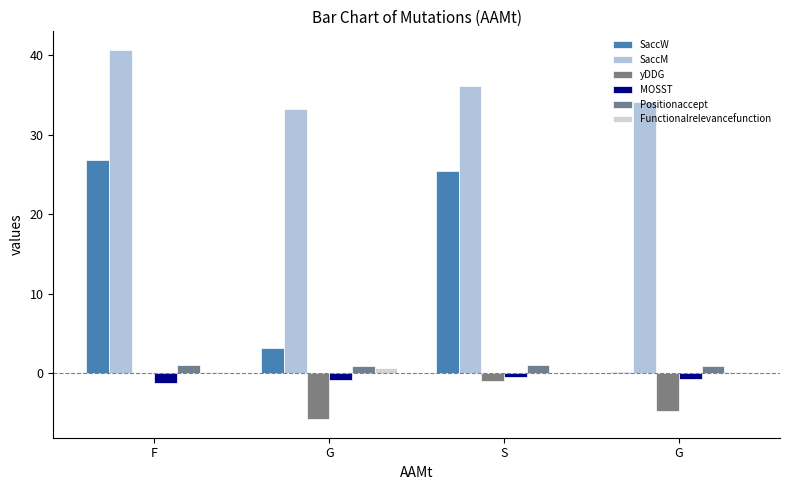

Are the bars grouped side by side (vs. stacked)?

Yes